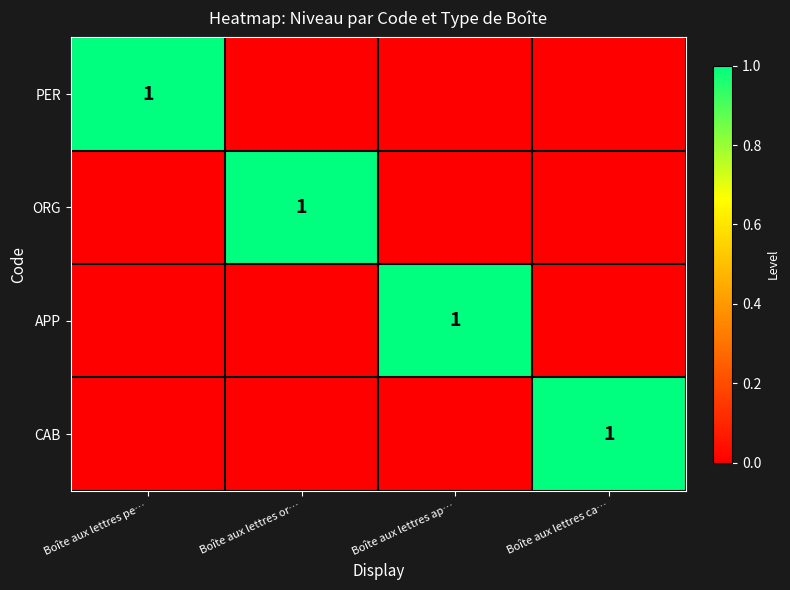

At which category is the sum across all series the highest?

Boîte aux lettres pe…